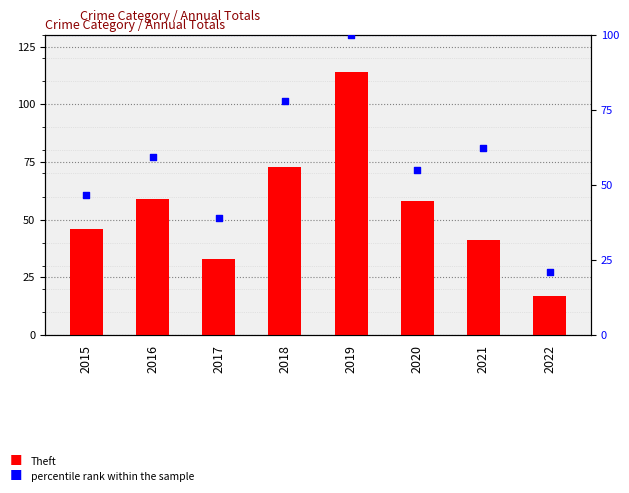

At which category is the sum across all series the highest?

2019